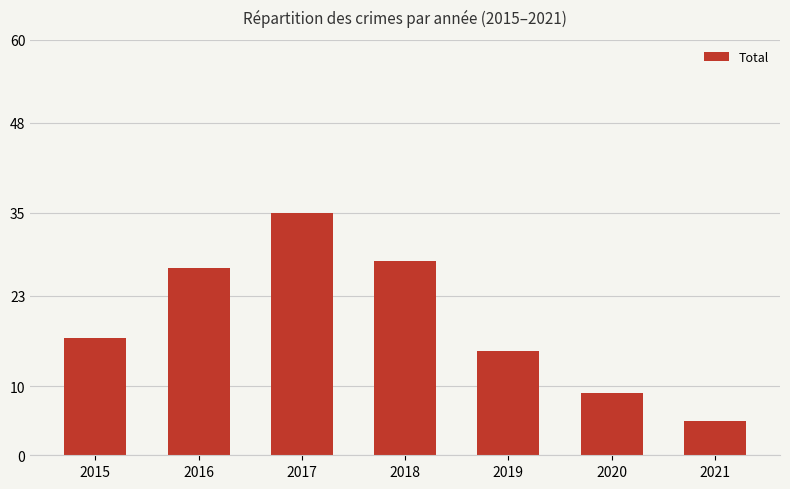

What is the value of the 1st bar from the left?

17